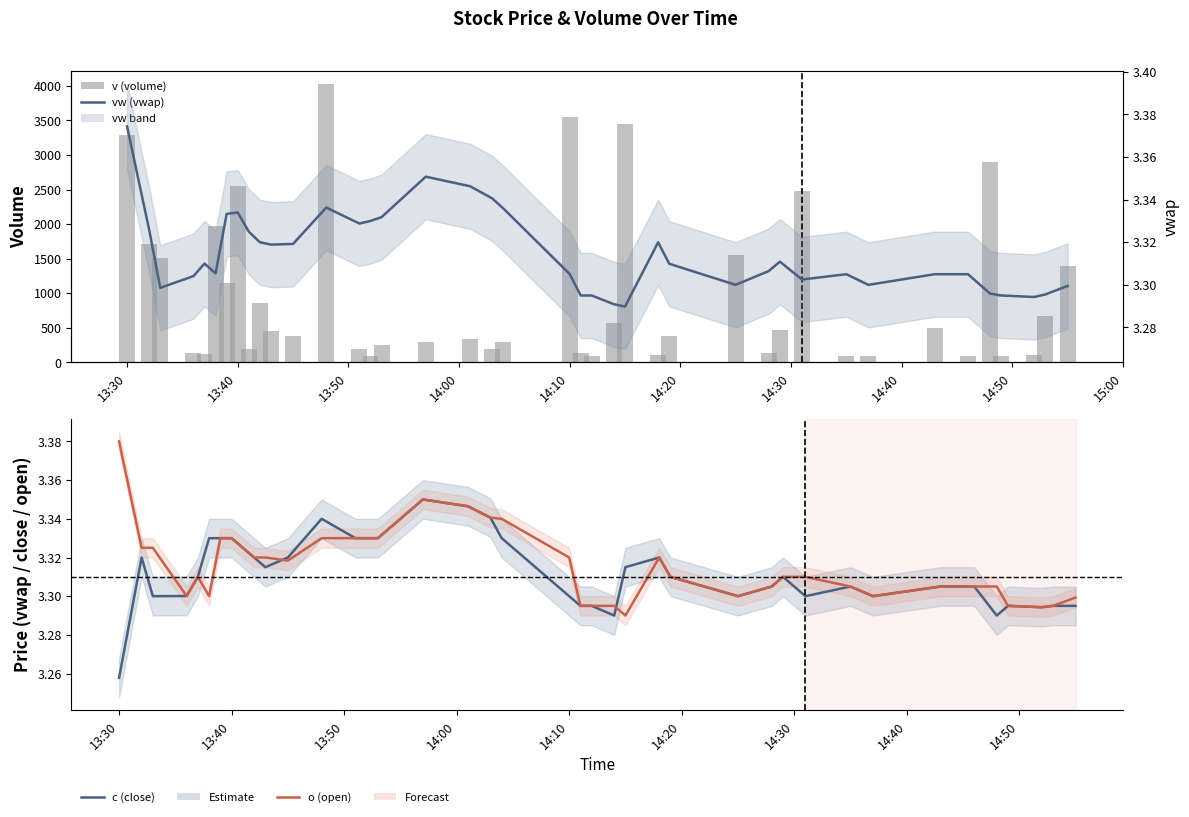

Count the vw values in the range 3 to 4.

40